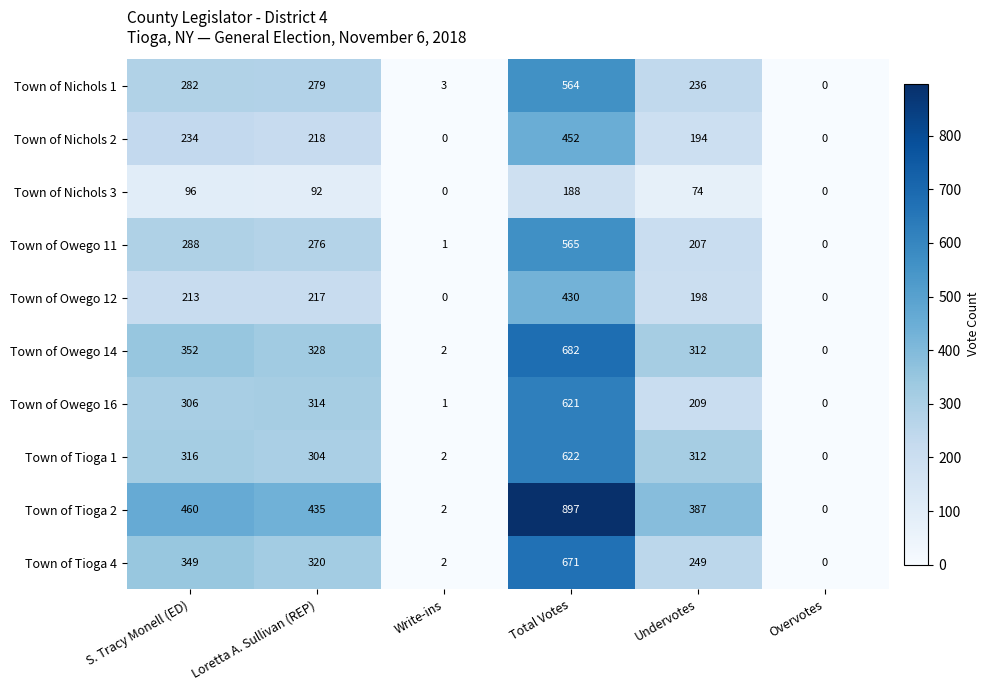

Which series changed the most between Write-ins and Overvotes?

Town of Nichols 1